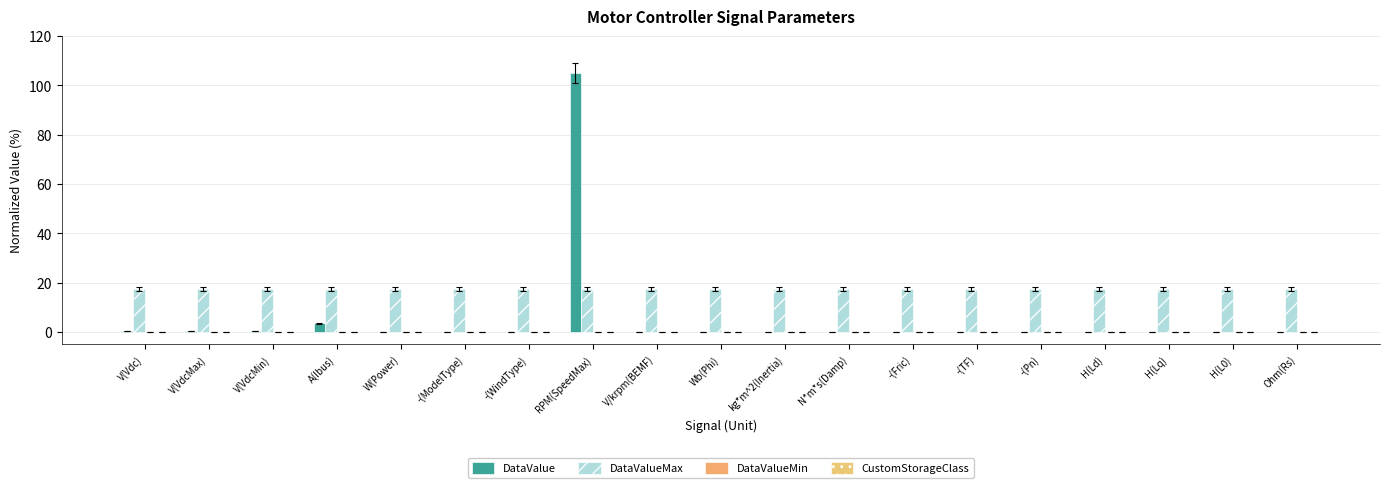

How many series are shown in this chart?

3